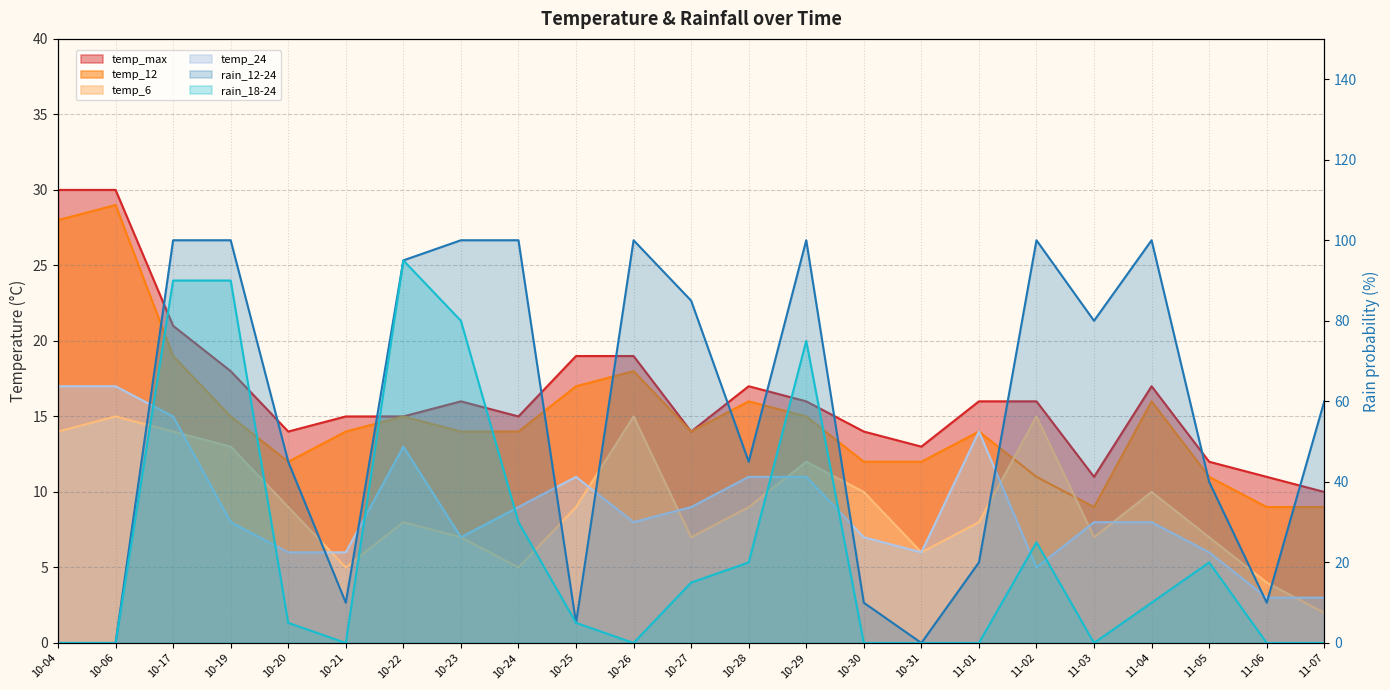

Which series changed the most between 10-25 and 10-29?

rain_12-24